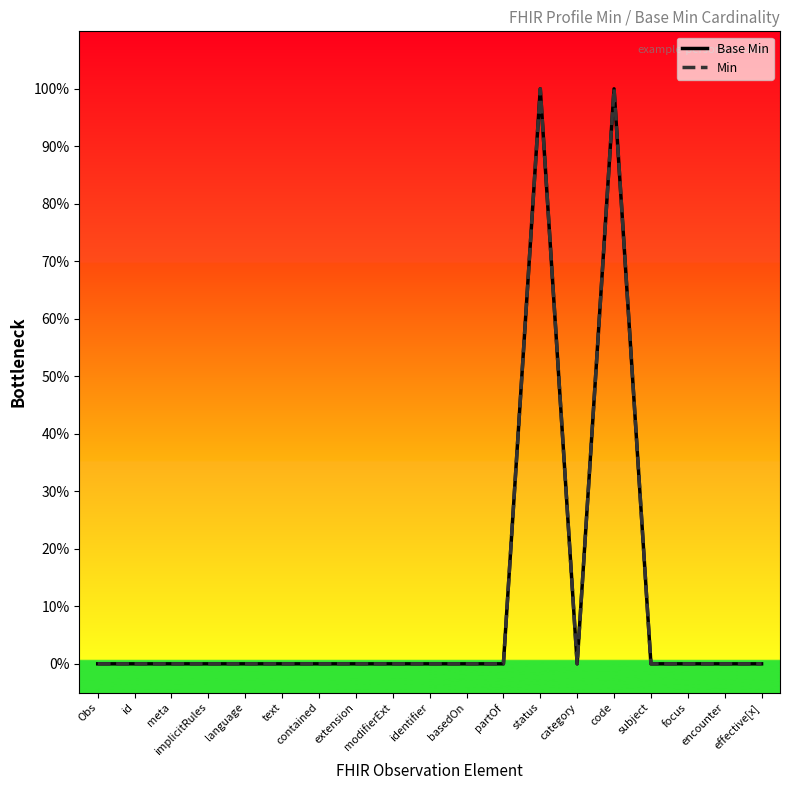

Which category has the lowest value in the Min series?

Obs